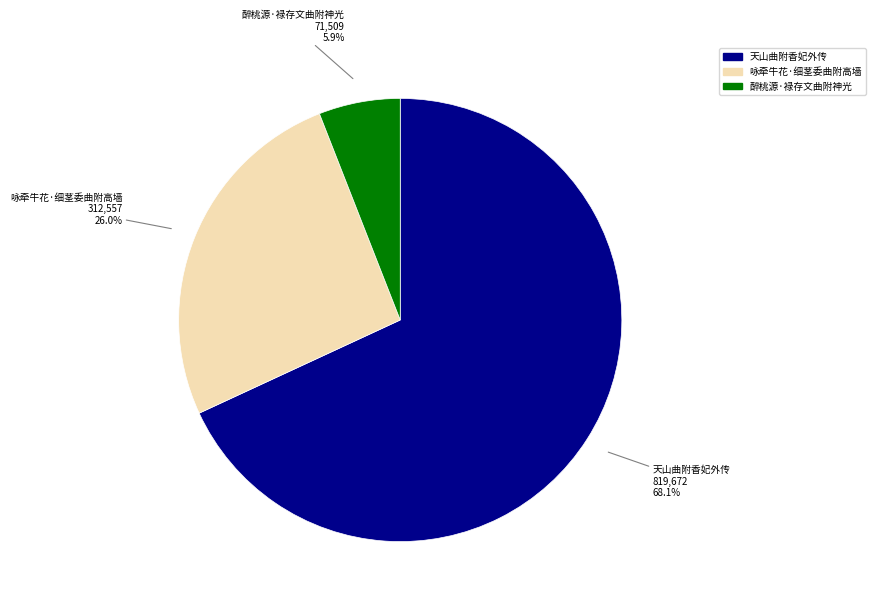

To the nearest percent, what is the difference between the largest and smallest slice percentages?

62%